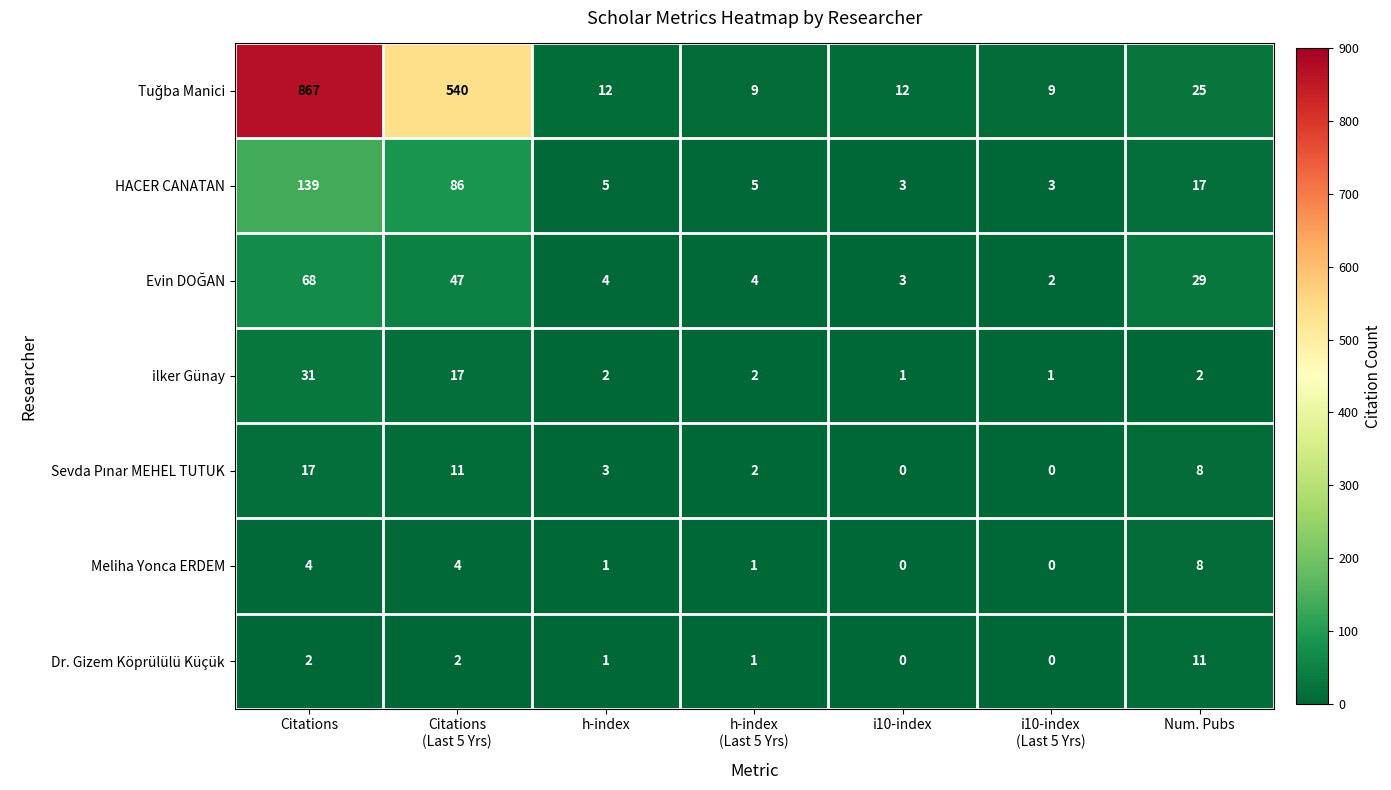

What is the approximate value of HACER CANATAN at Citations, to the nearest 10?

140